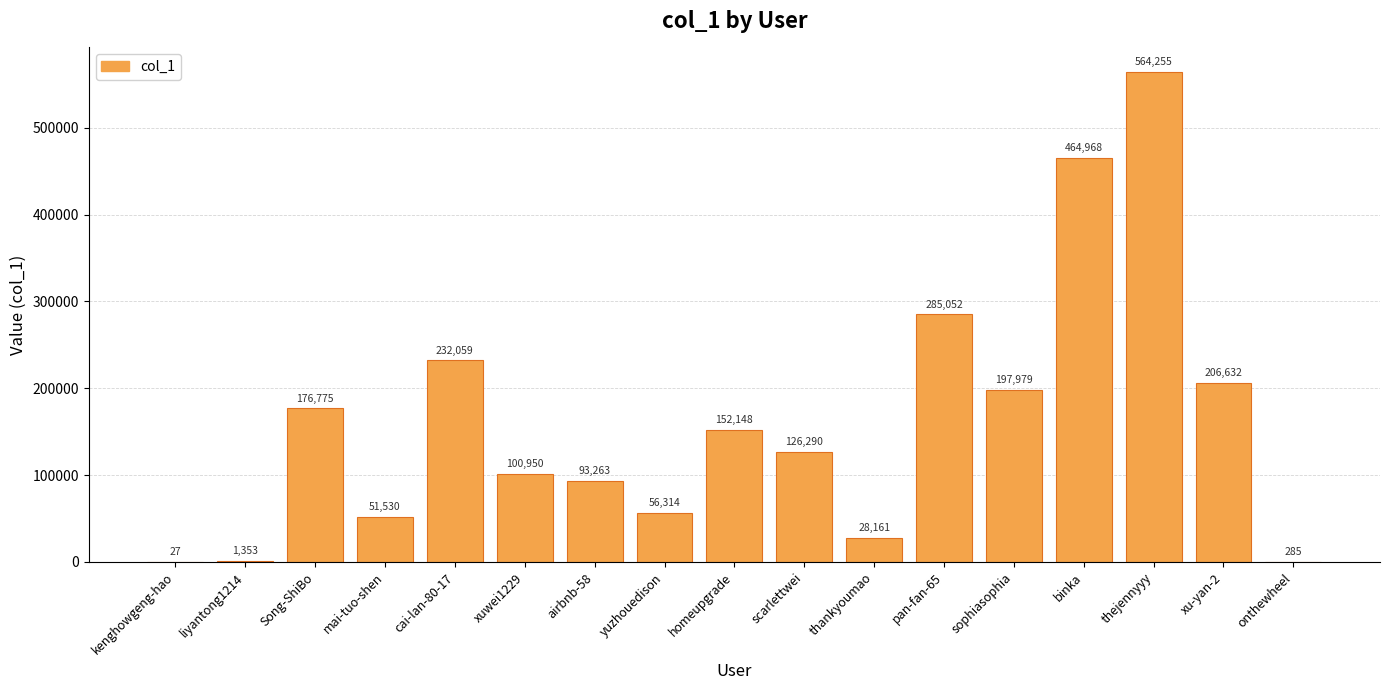

Reading right to left, what are all the values shown in this chart?

onthewheel=285	xu-yan-2=206632	thejennyyy=564255	binka=464968	sophiasophia=197979	pan-fan-65=285052	thankyoumao=28161	scarlettwei=126290	homeupgrade=152148	yuzhouedison=56314	airbnb-58=93263	xuwei1229=100950	cai-lan-80-17=232059	mai-tuo-shen=51530	Song-ShiBo=176775	liyantong1214=1353	kenghowgeng-hao=27